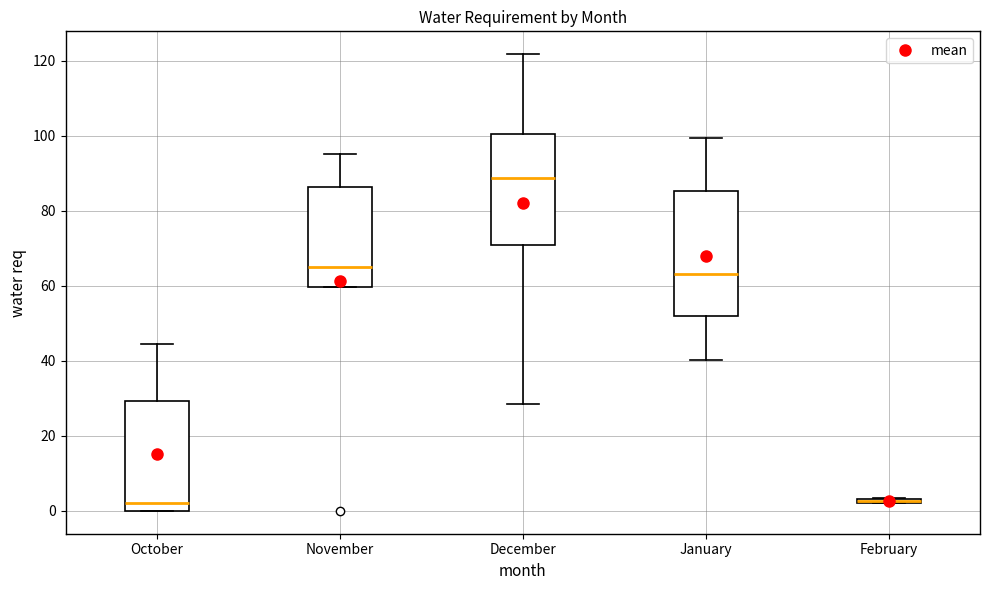

Which box is the tallest, from its lower edge to its upper edge?

January